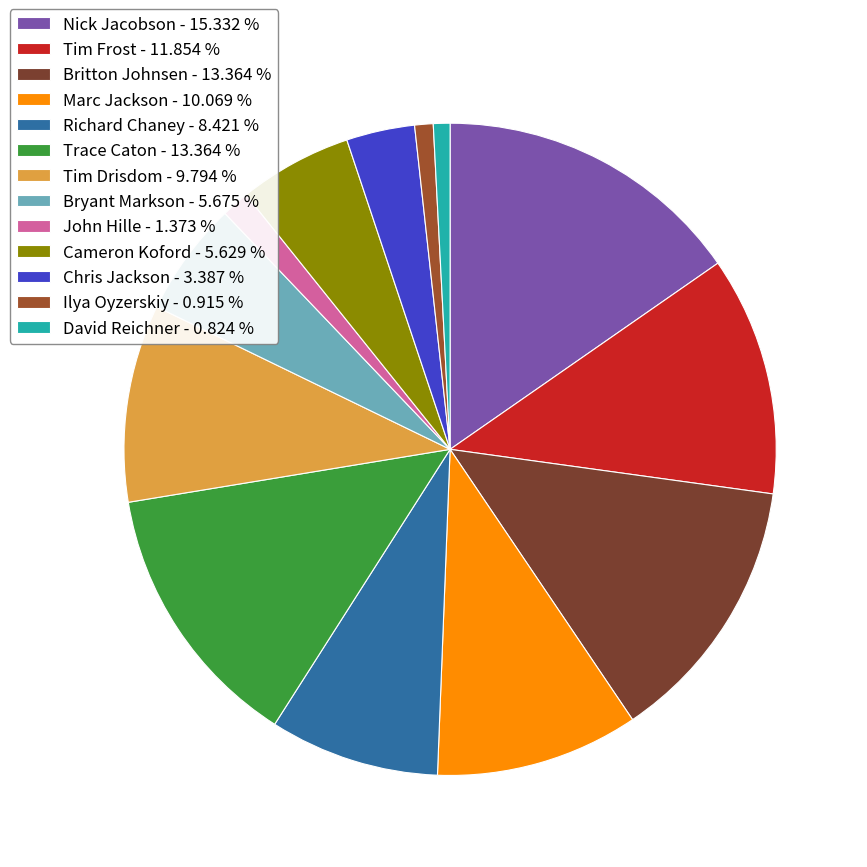

Combined, do Cameron Koford - 5.629 % and Tim Frost - 11.854 % account for over 50%?

No